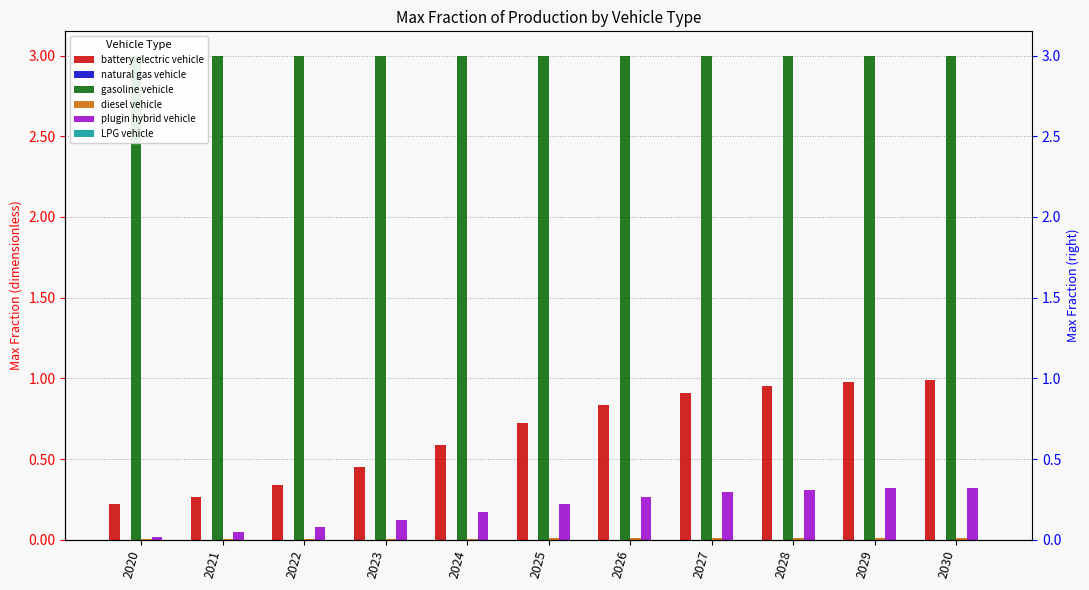

Is it true that gasoline vehicle equals 3.0 at 2024?

True